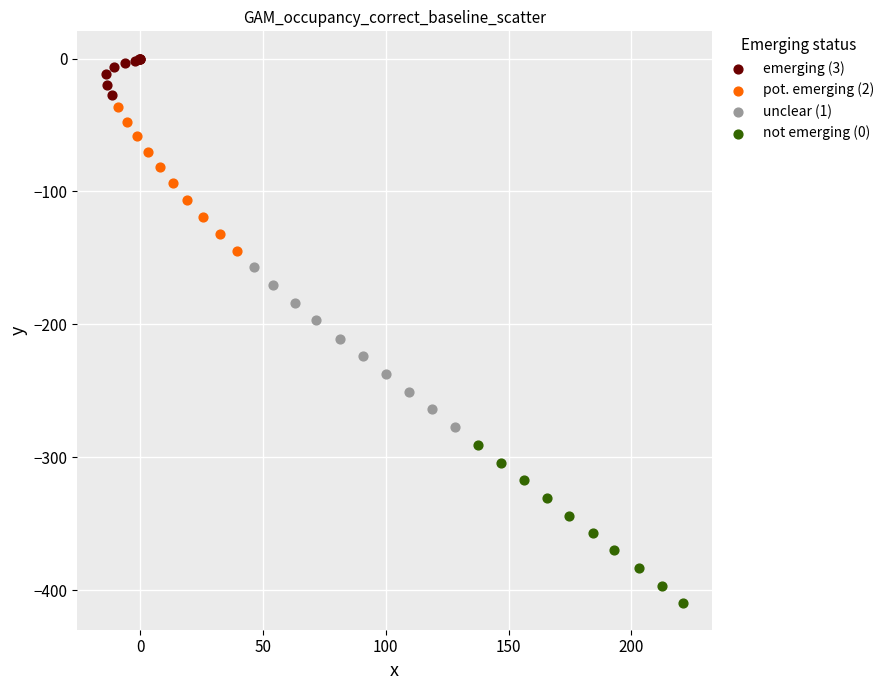

Which series reaches the minimum Y coordinate?

not emerging (0)